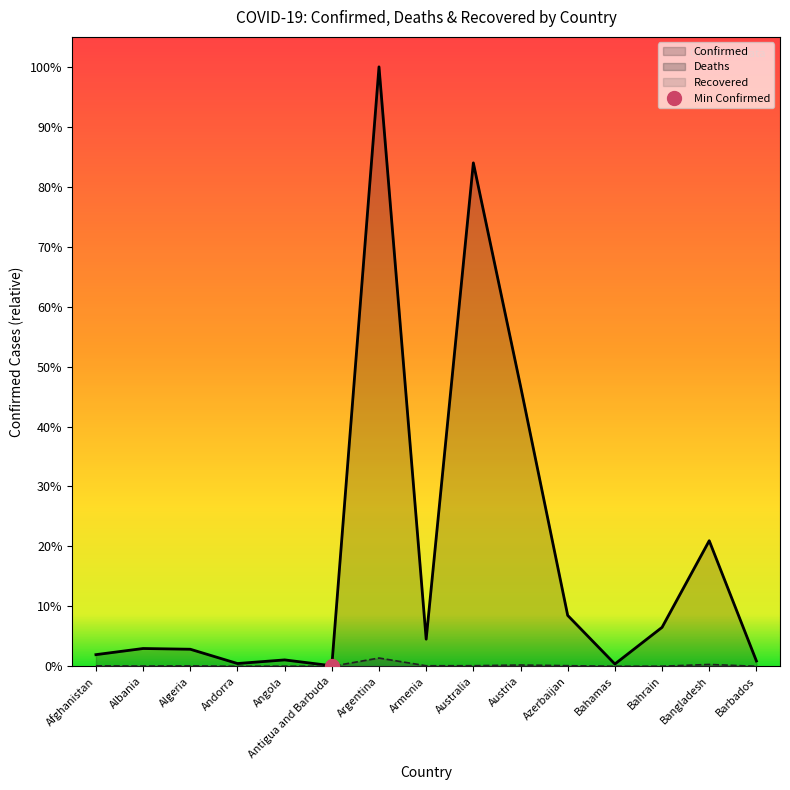

What is the approximate value of Deaths at Barbados, to the nearest 100?

500